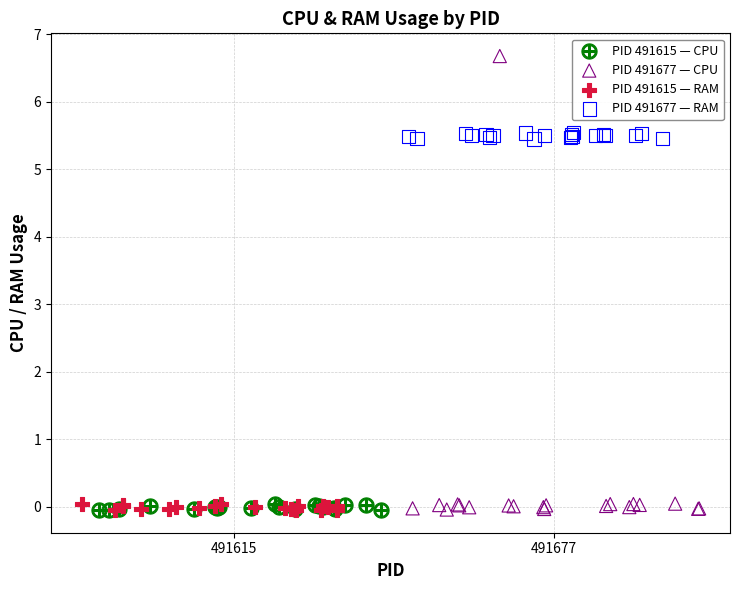

Which series has the widest spread of Y values?

PID 491677 — CPU